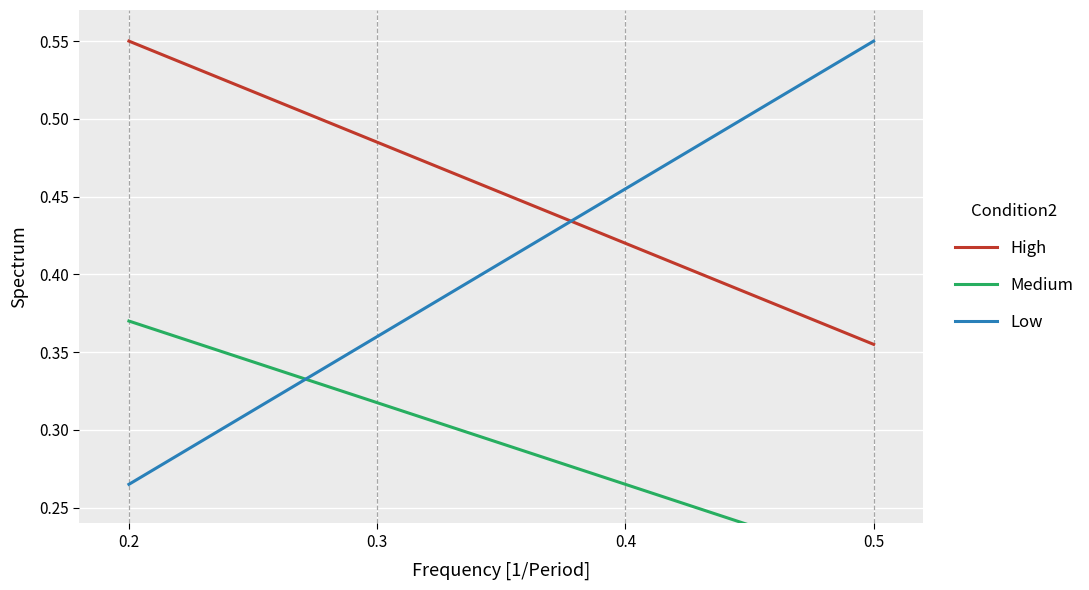

How many intersections are there between High and Low?

1